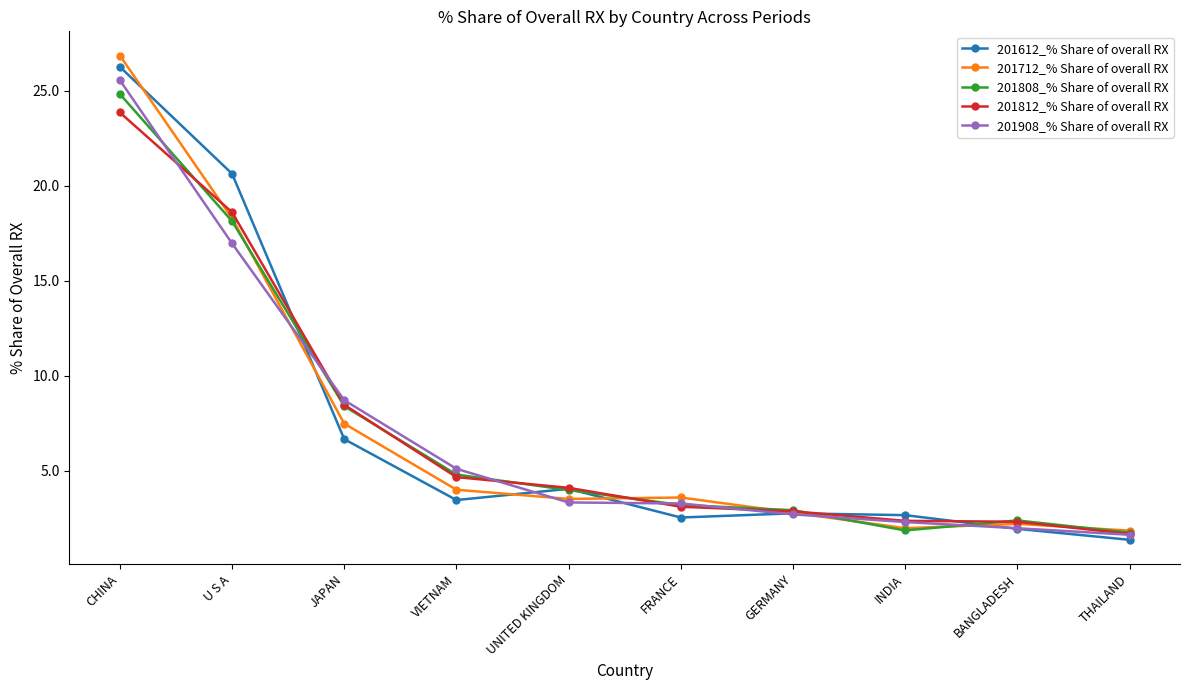

What position from the right is VIETNAM?

7